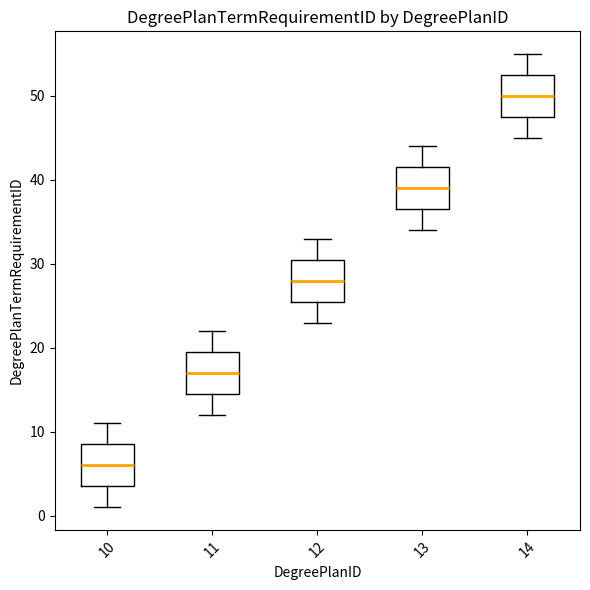

Reading left to right, read every box against the y-axis: the position of its median line, the range the box covers, and the ends of its whiskers. The values are not printed on the chart, so give them approximately, as read against the axis.

10: median 6, box 4 to 9, whiskers 1 to 11
11: median 17, box 15 to 20, whiskers 12 to 22
12: median 28, box 26 to 31, whiskers 23 to 33
13: median 39, box 37 to 42, whiskers 34 to 44
14: median 50, box 48 to 53, whiskers 45 to 55